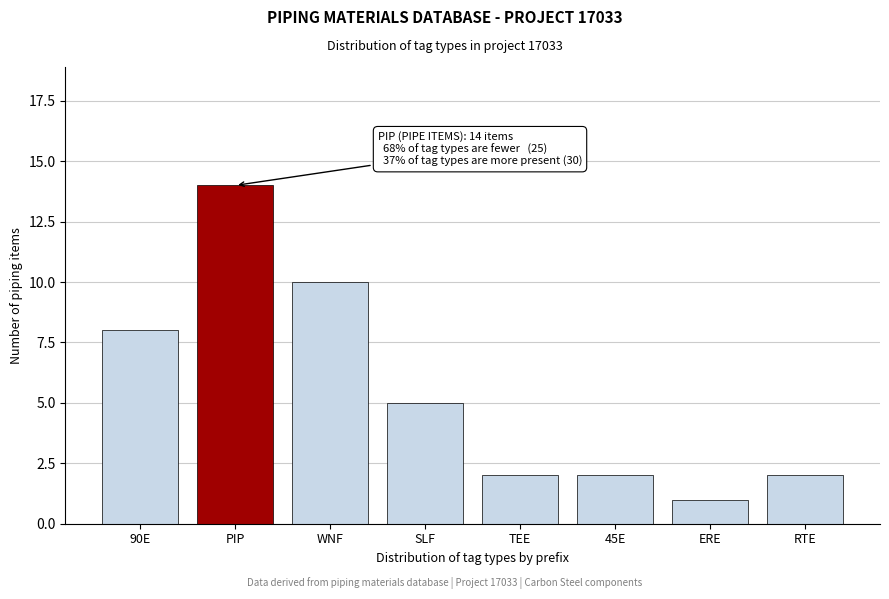

Reading left to right, what are all the values shown in this chart?

8	14	10	5	2	2	1	2